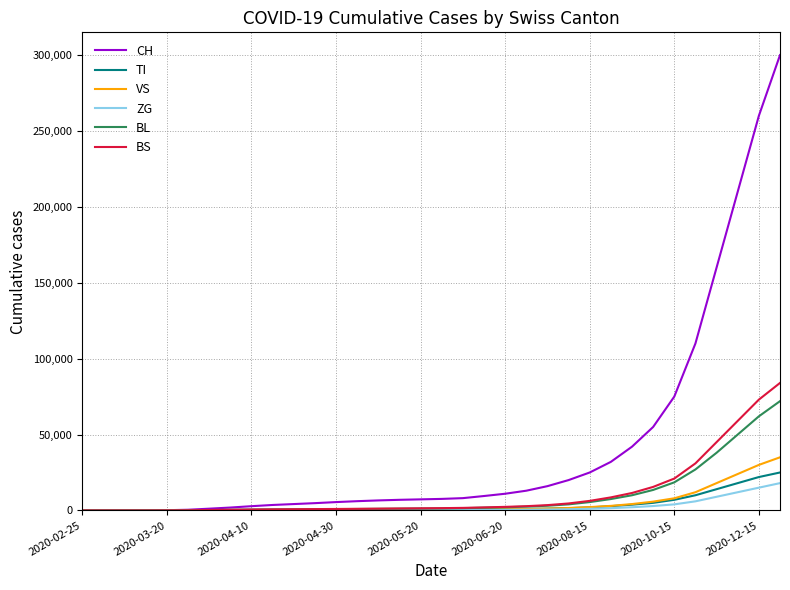

Which series has the largest total across all categories?

CH